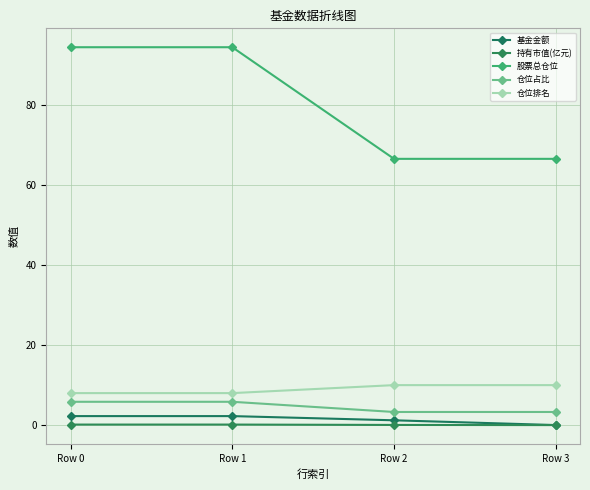

At which label does 股票总仓位 first exceed 94?

Row 0